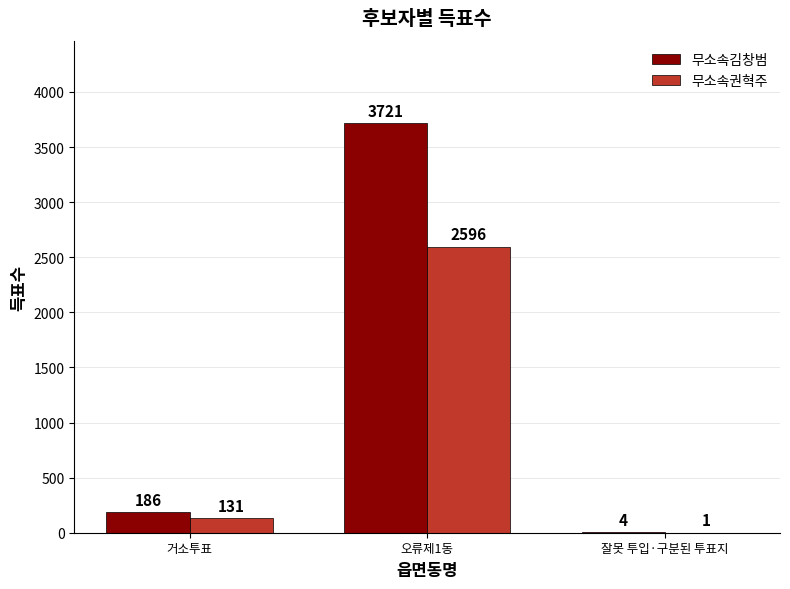

Between 오류제1동 and 잘못 투입·구분된 투표지, which series saw the biggest shift?

무소속김창범